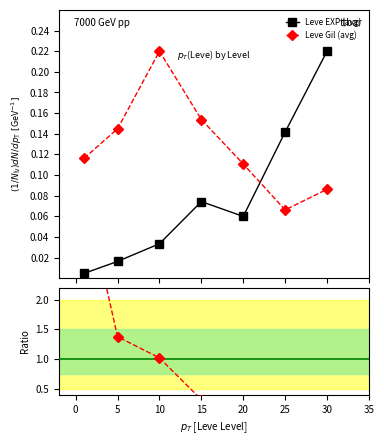

How many times do Leve EXP (avg) and Leve Gil (avg) cross each other?

1